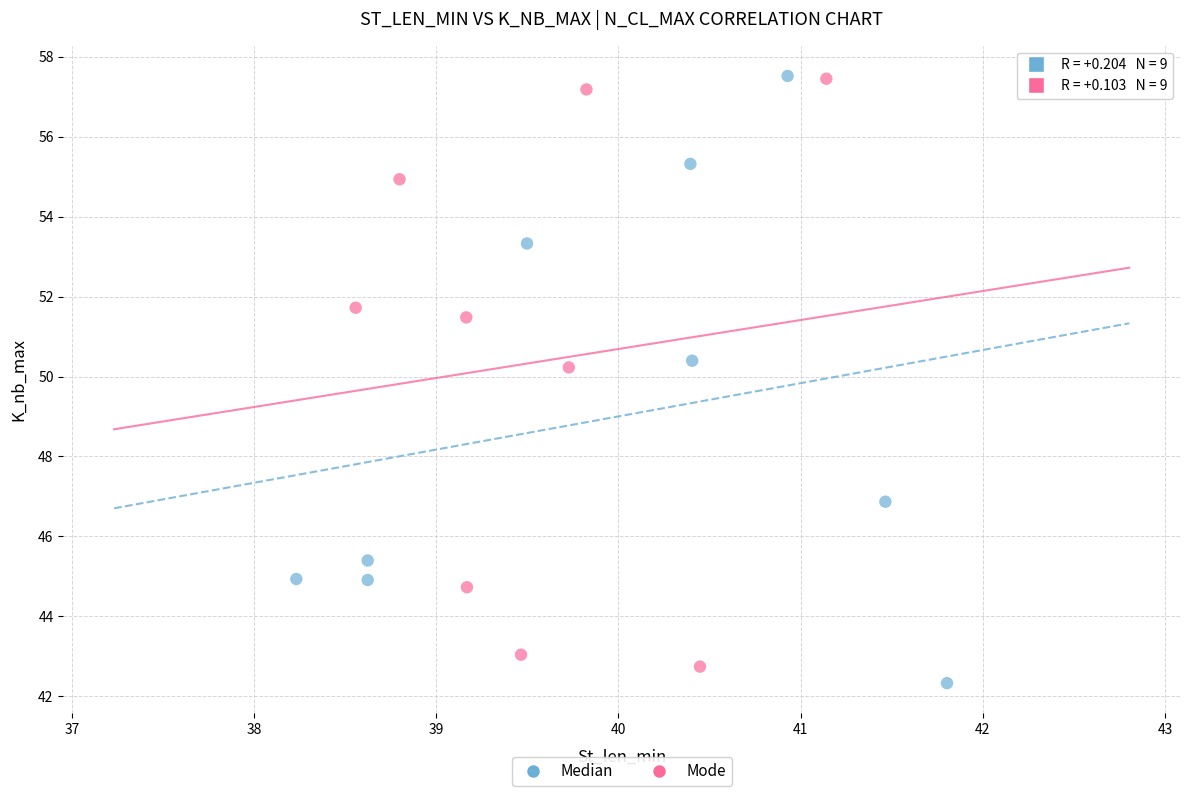

What are all the series names shown in the legend?

Median, Mode